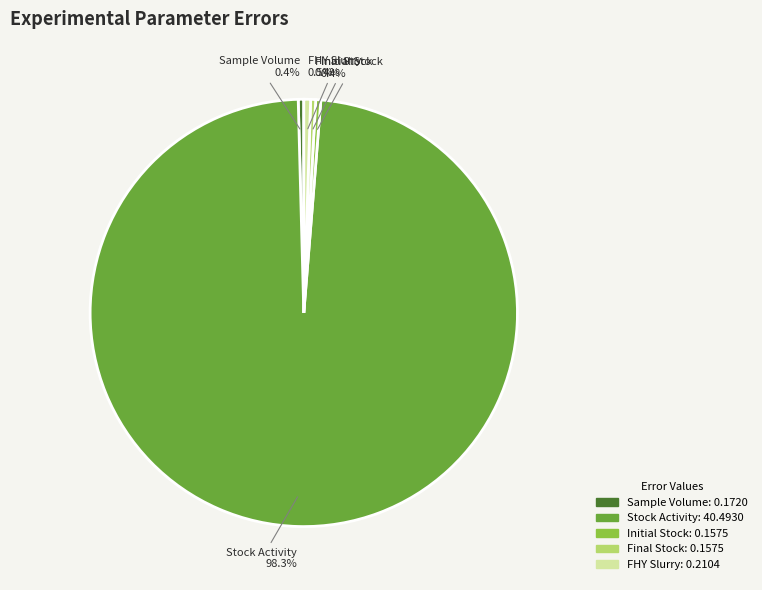

What portion of the pie excludes Final Stock?

99.6%